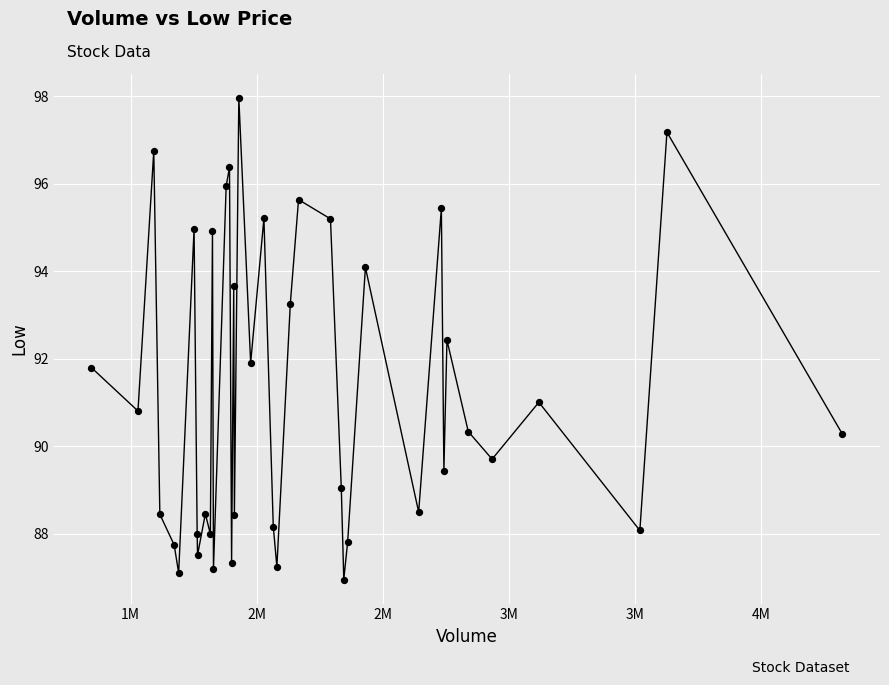

What is the difference between the maximum and minimum values?

11.0